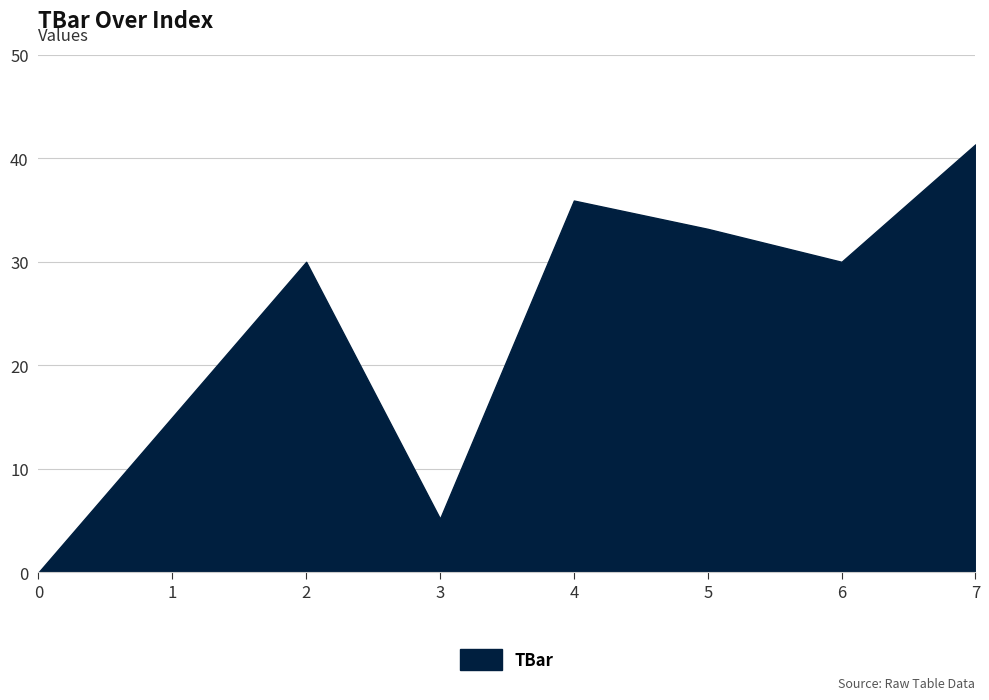

Which category has the highest value across all series?

7